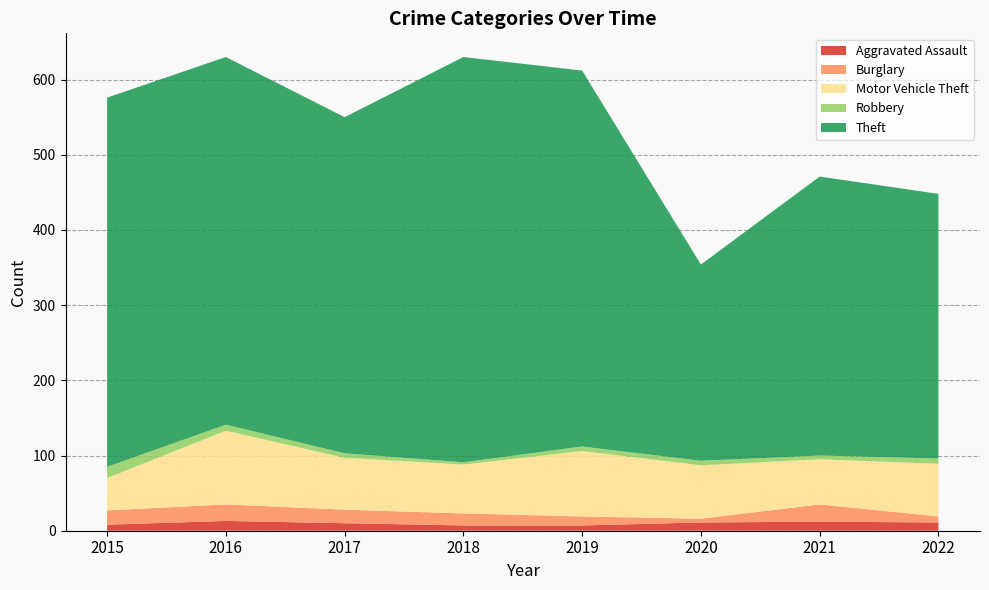

Reading left to right, extract all data points from this chart.

Aggravated Assault: 2015=8	2016=13	2017=10	2018=7	2019=7	2020=11	2021=12	2022=11
Burglary: 2015=19	2016=22	2017=18	2018=16	2019=12	2020=5	2021=23	2022=8
Motor Vehicle Theft: 2015=43	2016=98	2017=69	2018=65	2019=87	2020=71	2021=60	2022=70
Robbery: 2015=15	2016=8	2017=6	2018=3	2019=6	2020=6	2021=5	2022=7
Theft: 2015=491	2016=489	2017=447	2018=539	2019=500	2020=261	2021=371	2022=352